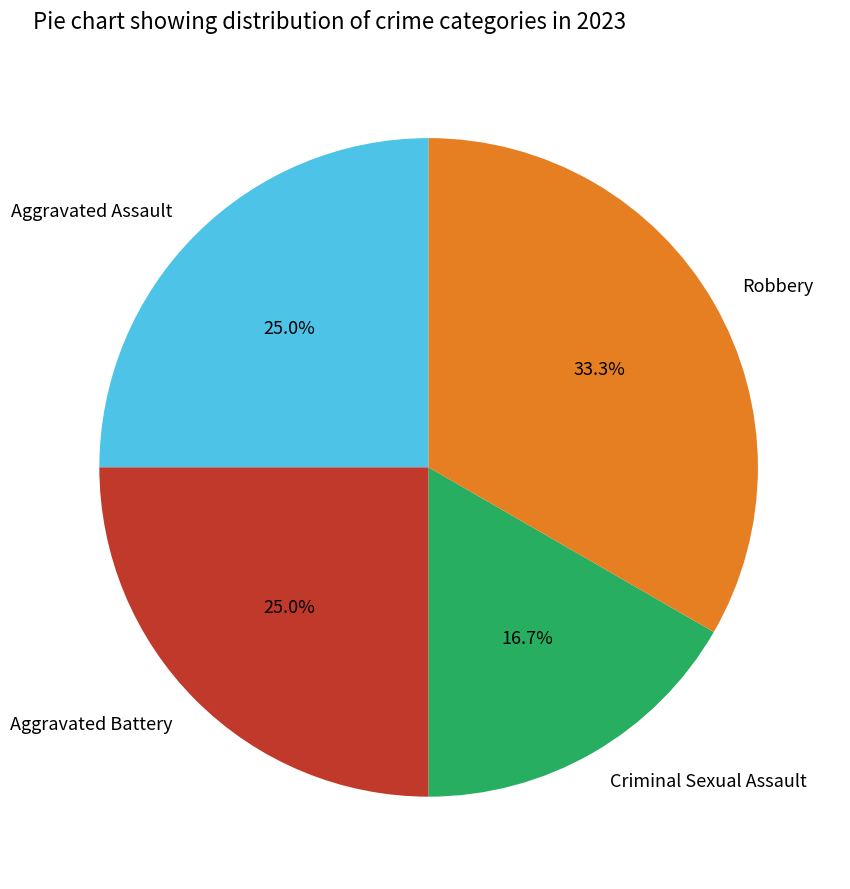

Do Robbery and Aggravated Assault together represent more than half of the pie?

Yes